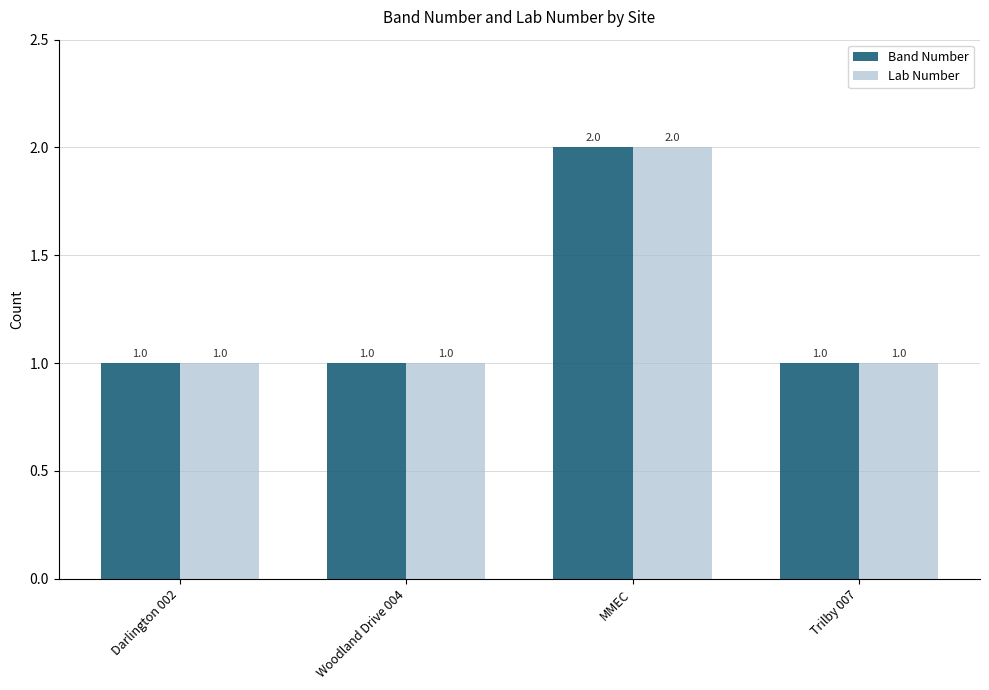

How many data points in Lab Number are above 1?

1